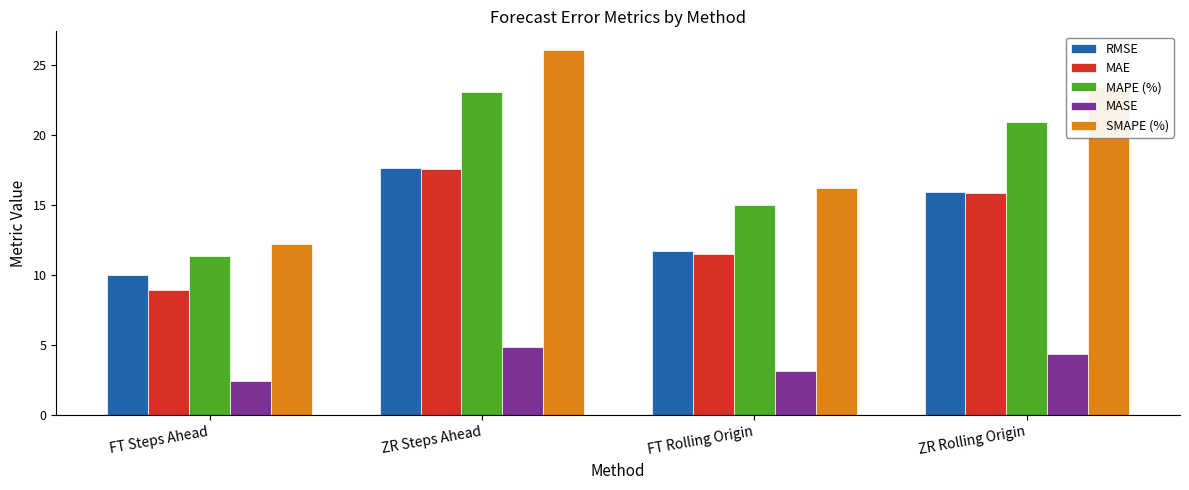

At how many categories does at least one series exceed 9?

4